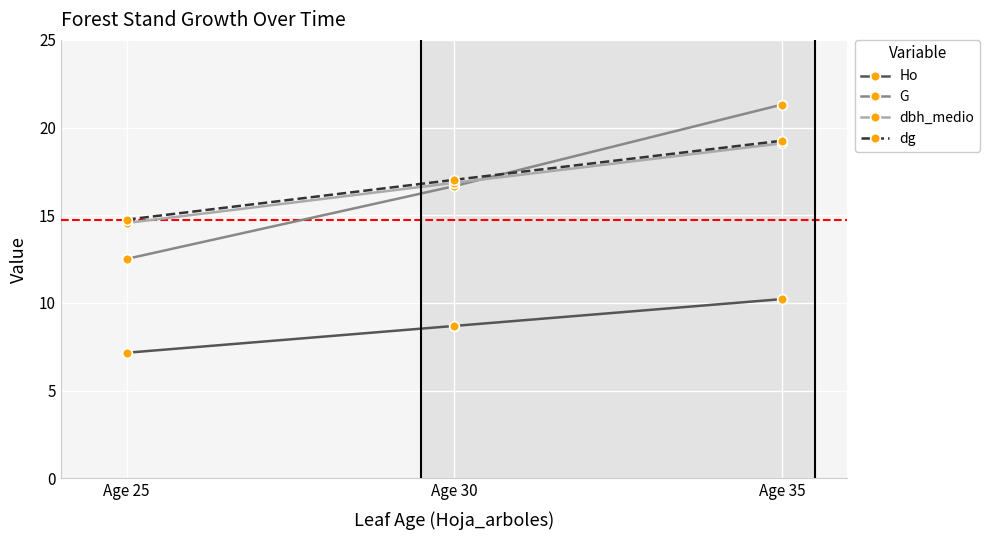

How many values in the dbh_medio series exceed 16?

2